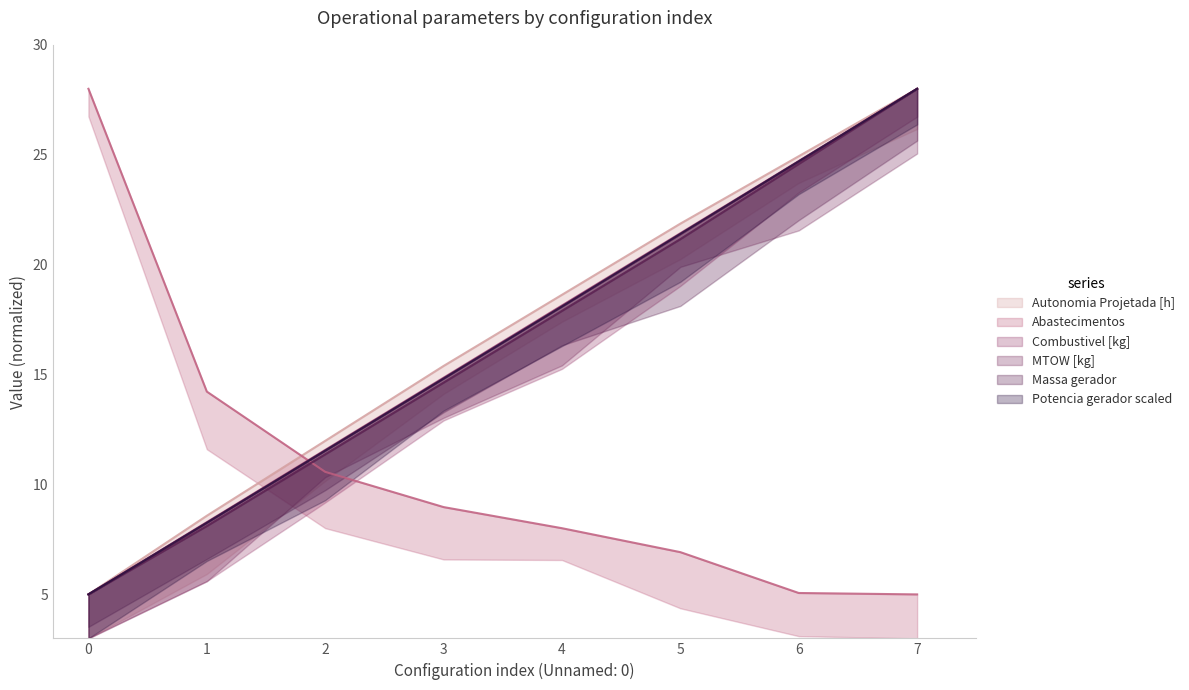

What is the total value across all series at 6?

128.7